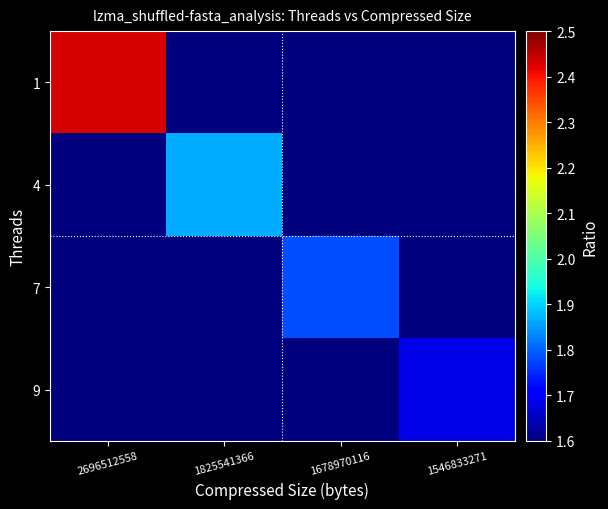

What is the greatest value displayed?

2.4